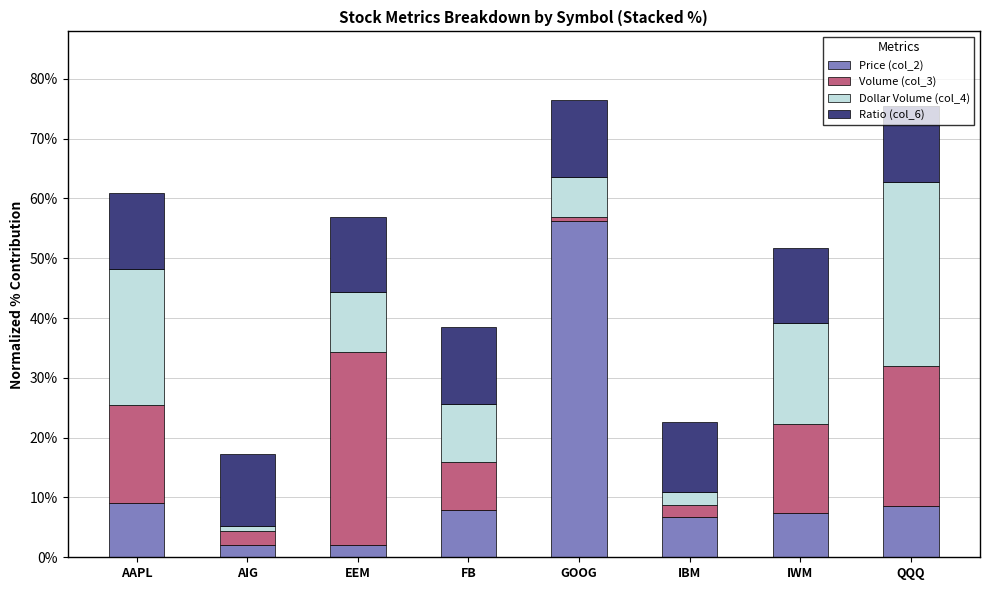

What is the average value of the Price (col_2) series?

12.5